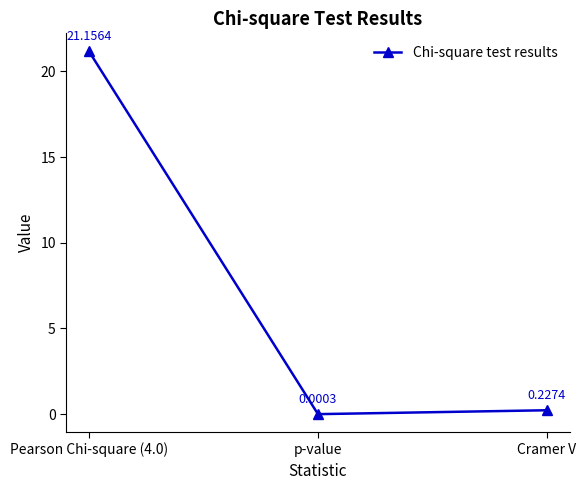

What is the maximum value shown in the chart?

21.2